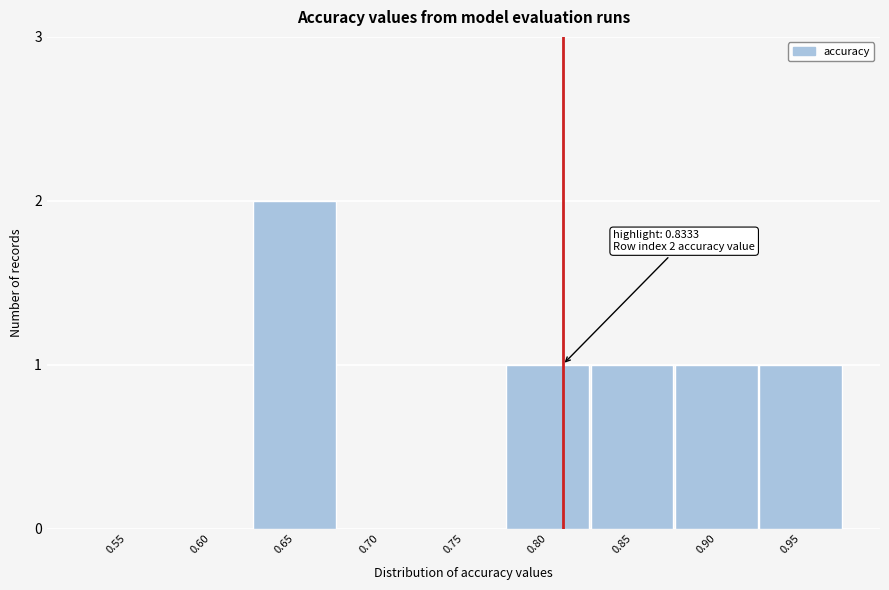

Reading left to right, list all the values displayed in this chart.

0.55=0	0.60=0	0.65=2	0.70=0	0.75=0	0.80=1	0.85=1	0.90=1	0.95=1